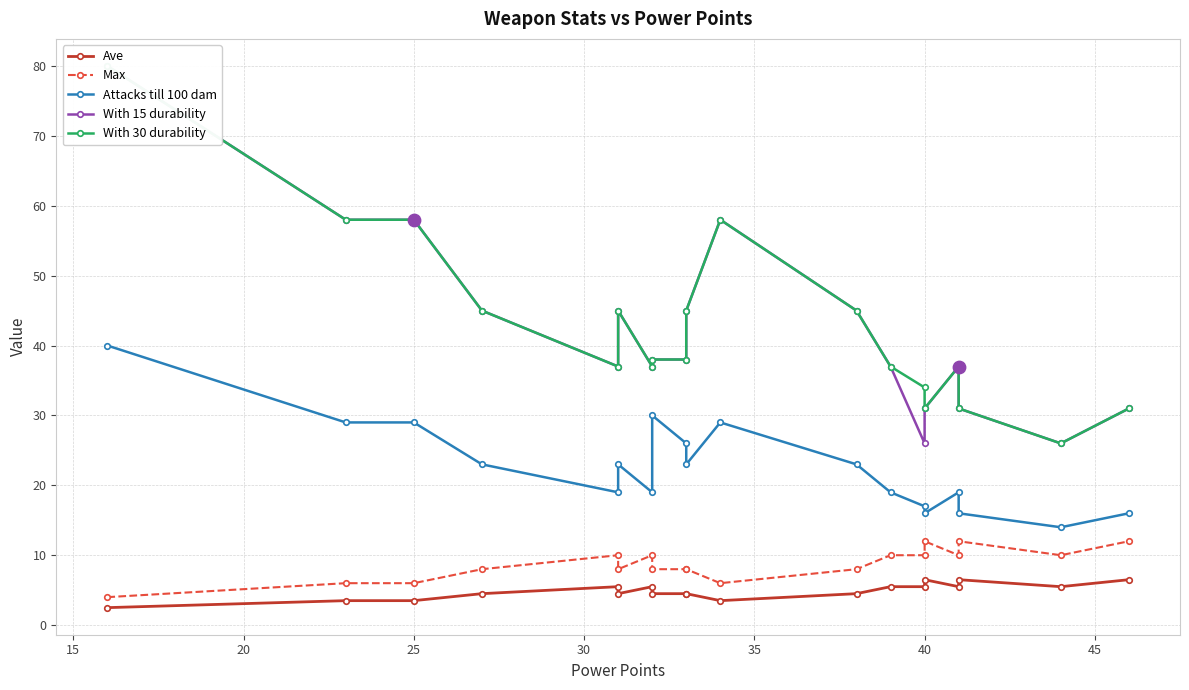

What is the total value across all series at 45?

118.5